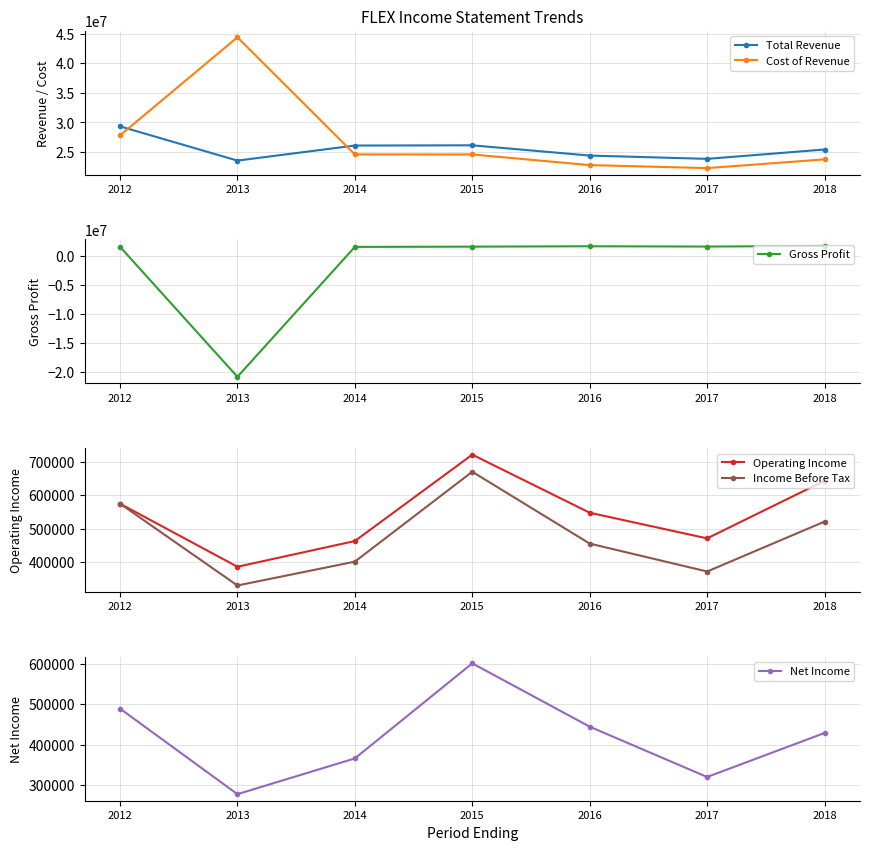

At which label does Gross Profit first exceed 1545300?

2016